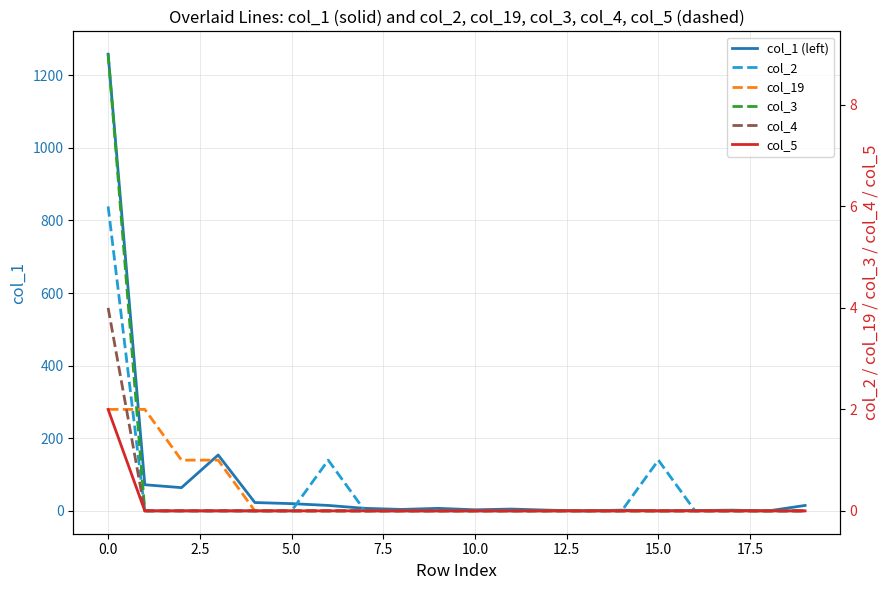

True or false: col_19 and col_1 (left) intersect in this chart.

False